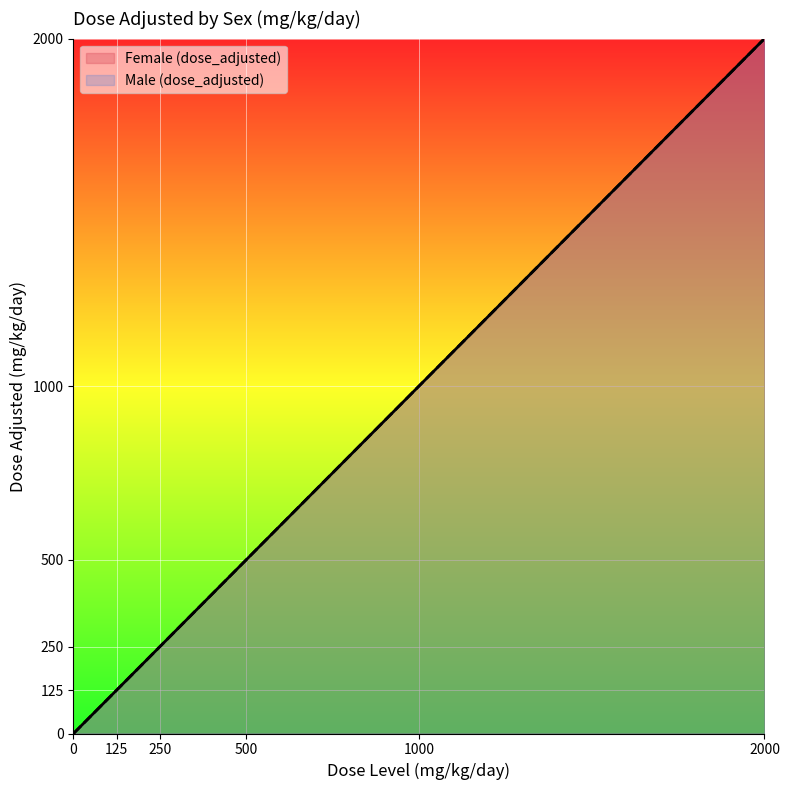

What is the average value of the Male (dose_adjusted) series?

646